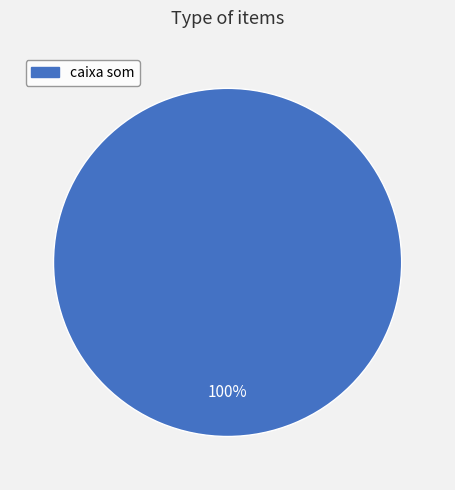

Does caixa som account for over 50% of the chart?

Yes